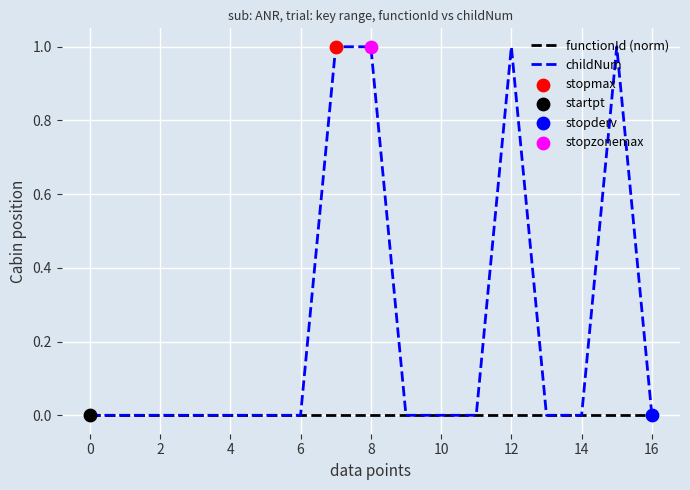

List the series in order of their peak value, highest first.

childNum, functionId (norm)